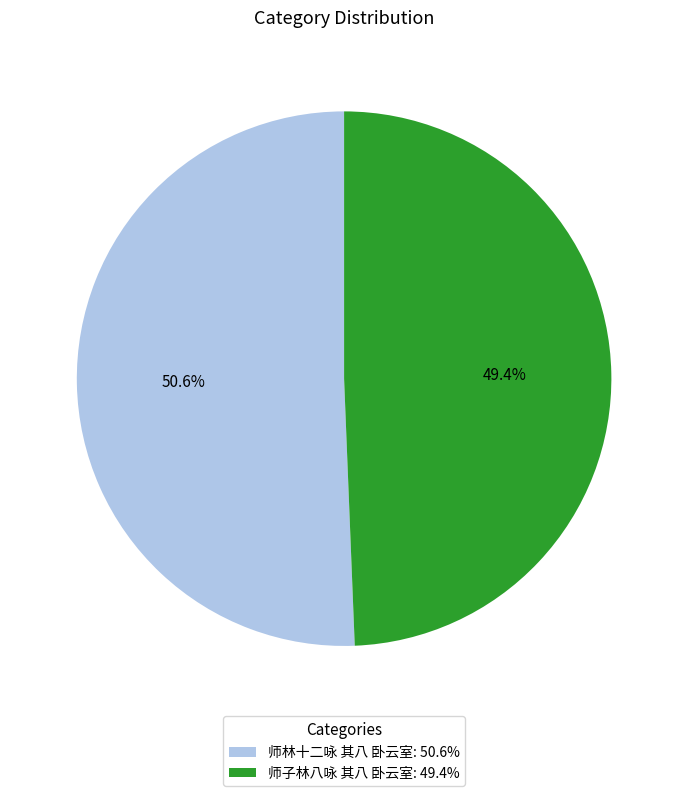

Is it true that 师林十二咏 其八 卧云室 is 57% of the pie?

False